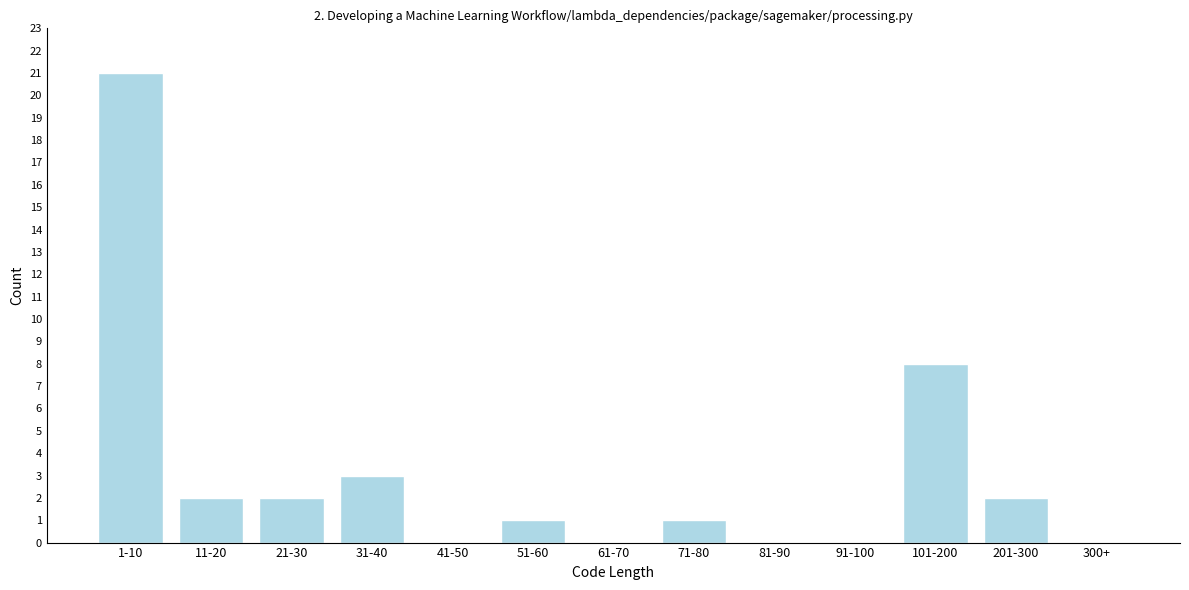

Reading left to right, list all the values displayed in this chart.

1-10=21	11-20=2	21-30=2	31-40=3	41-50=0	51-60=1	61-70=0	71-80=1	81-90=0	91-100=0	101-200=8	201-300=2	300+=0